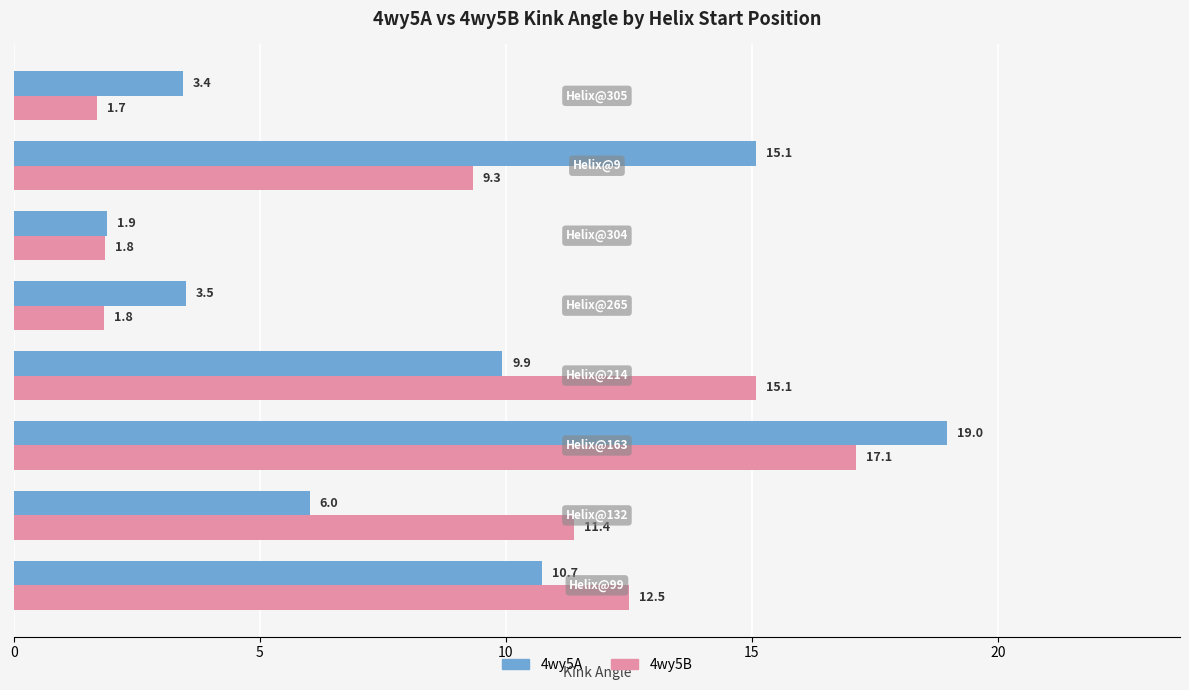

What is the sum of all 4wy5A values?

69.5